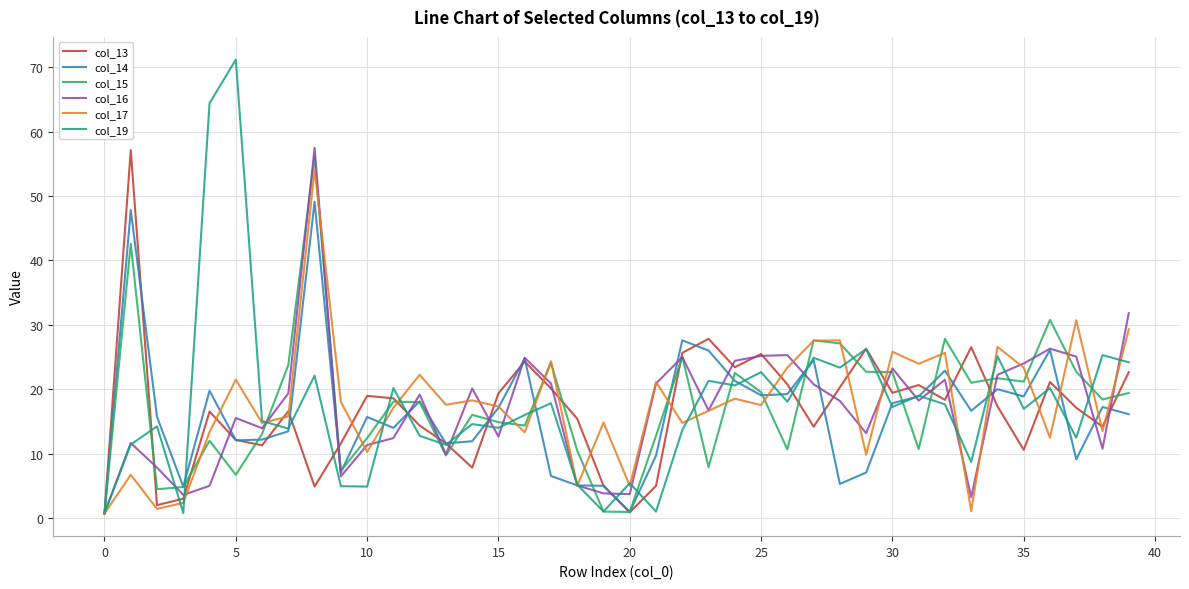

Does the chart have visible grid lines?

Yes